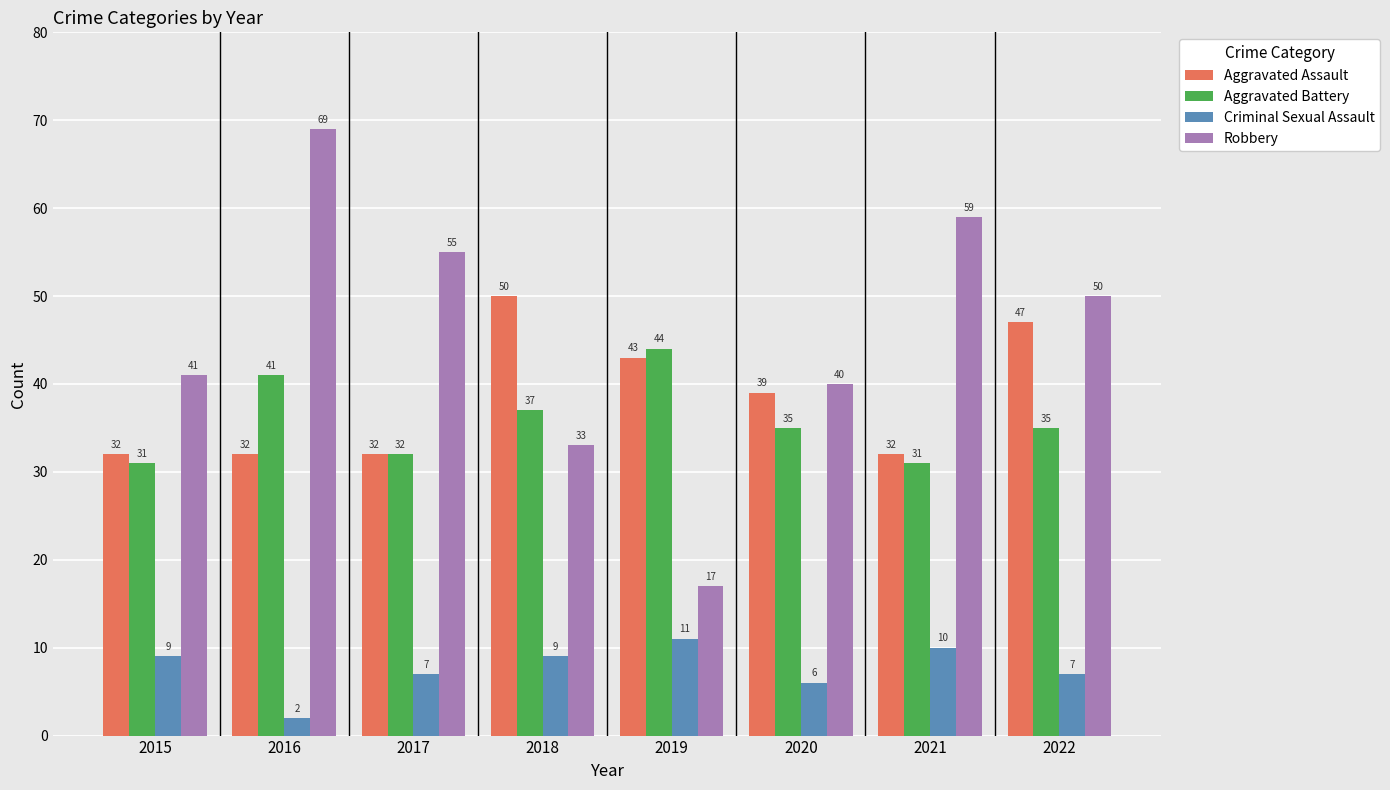

How many bars are there in each group?

4